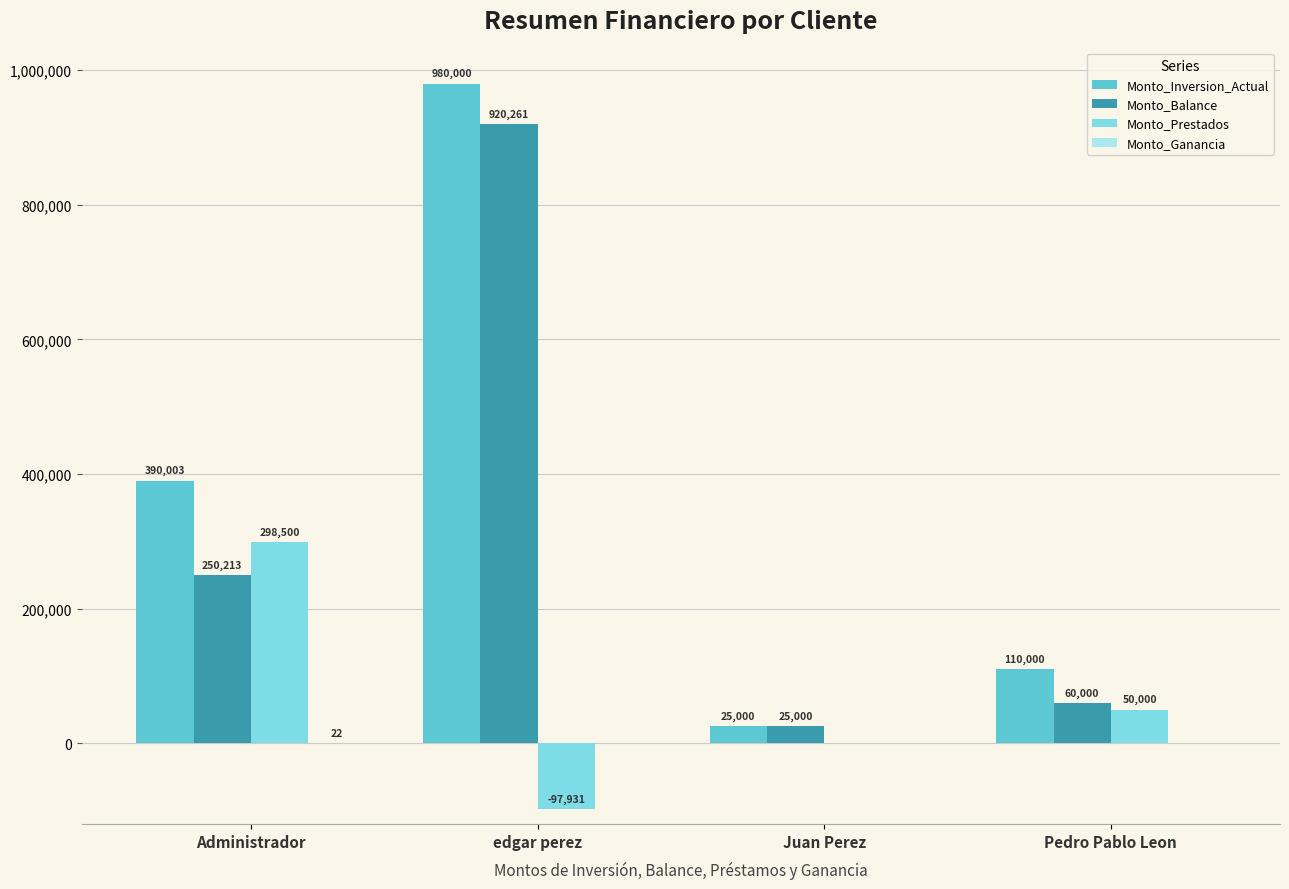

What is the maximum value shown in the chart?

980000.0